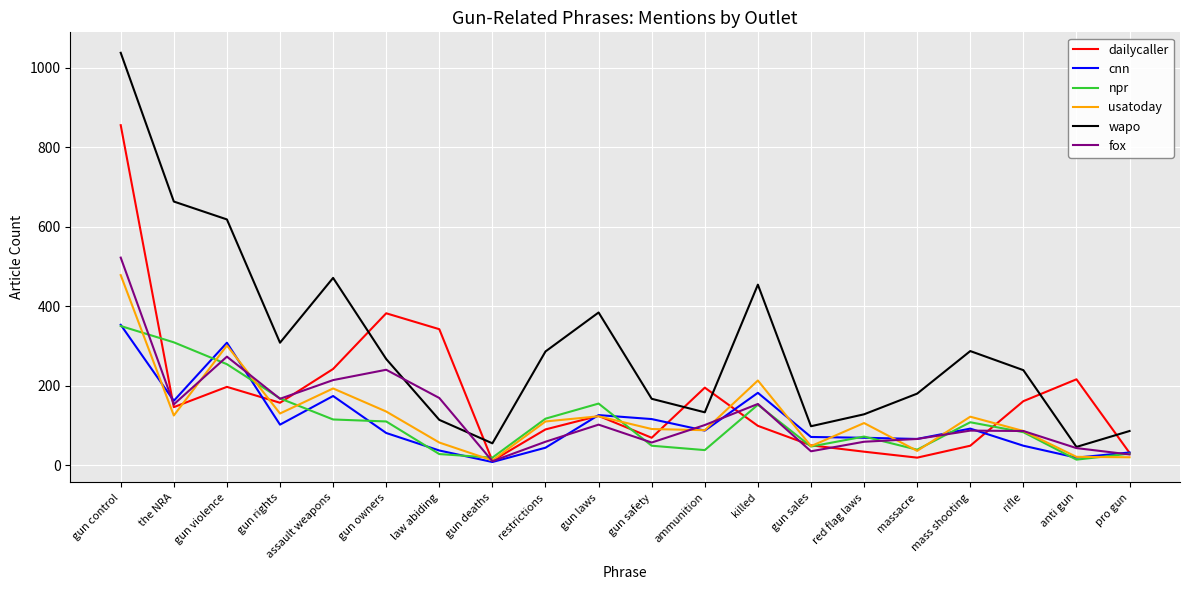

Count the number of data series in this chart.

6